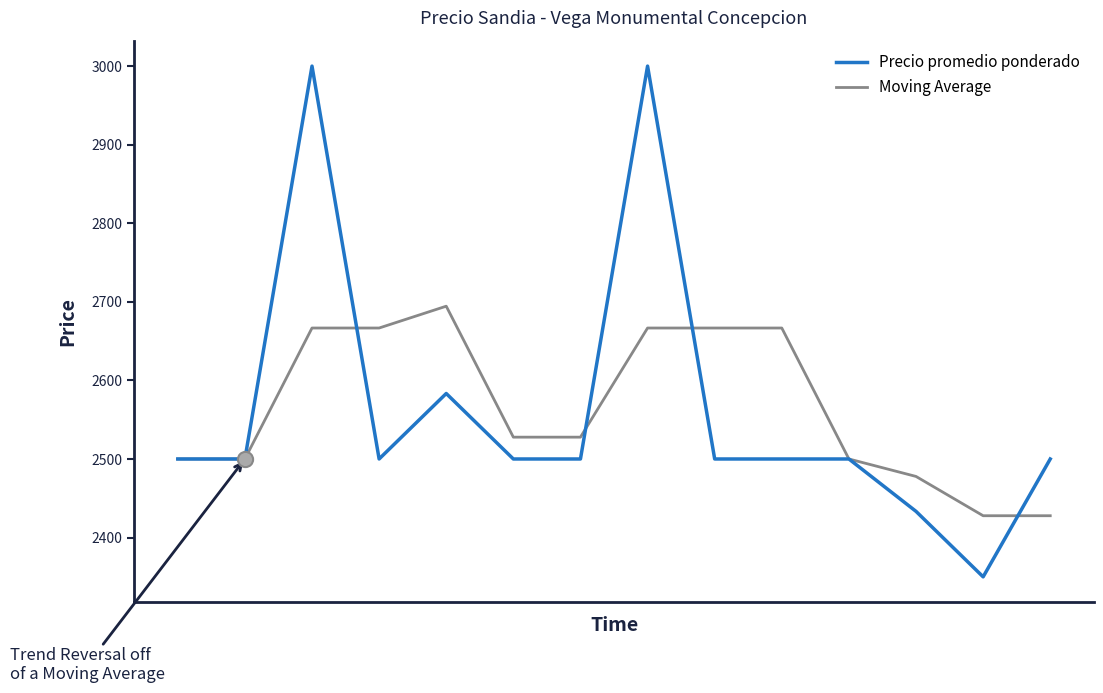

What is the minimum value for Moving Average?

2427.8